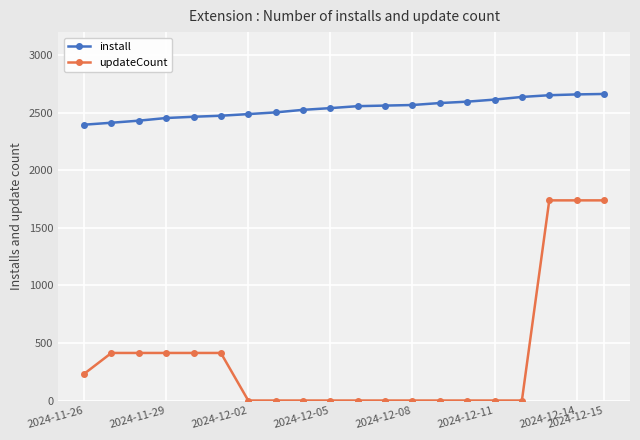

Rank the series by their average value, from highest to lowest.

install, updateCount